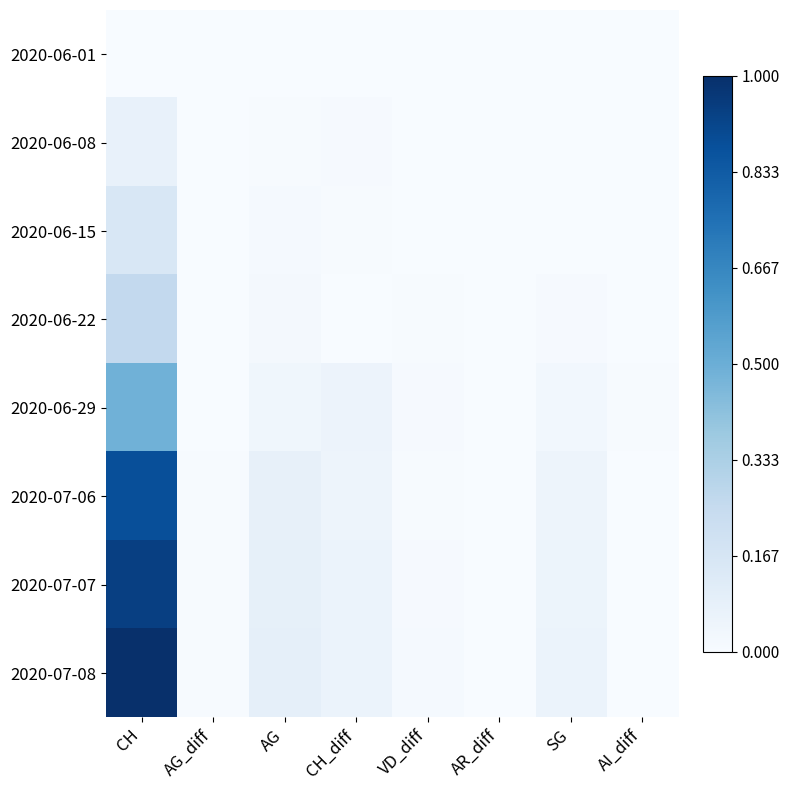

Reading left to right, transcribe all the data shown in this chart.

2020-06-01: CH=0.0	AG_diff=0.0	AG=0.0	CH_diff=0.0	VD_diff=0.0	AR_diff=0.0	SG=0.0	AI_diff=0.0
2020-06-08: CH=0.1	AG_diff=0.0	AG=0.0	CH_diff=0.0	VD_diff=0.0	AR_diff=0.0	SG=0.0	AI_diff=0.0
2020-06-15: CH=0.2	AG_diff=0.0	AG=0.0	CH_diff=0.0	VD_diff=0.0	AR_diff=0.0	SG=0.0	AI_diff=0.0
2020-06-22: CH=0.3	AG_diff=0.0	AG=0.0	CH_diff=0.0	VD_diff=0.0	AR_diff=0.0	SG=0.0	AI_diff=0.0
2020-06-29: CH=0.5	AG_diff=0.0	AG=0.0	CH_diff=0.1	VD_diff=0.0	AR_diff=0.0	SG=0.0	AI_diff=0.0
2020-07-06: CH=0.9	AG_diff=0.0	AG=0.1	CH_diff=0.0	VD_diff=0.0	AR_diff=0.0	SG=0.0	AI_diff=0.0
2020-07-07: CH=0.9	AG_diff=0.0	AG=0.1	CH_diff=0.1	VD_diff=0.0	AR_diff=0.0	SG=0.1	AI_diff=0.0
2020-07-08: CH=1.0	AG_diff=0.0	AG=0.1	CH_diff=0.1	VD_diff=0.0	AR_diff=0.0	SG=0.1	AI_diff=0.0